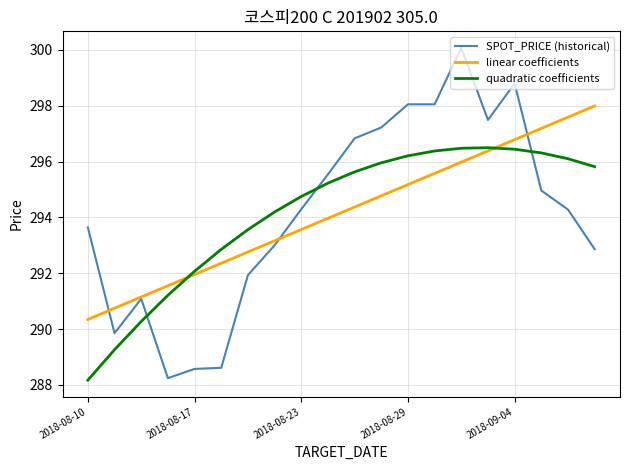

Which series has the widest spread of values?

SPOT_PRICE (historical)